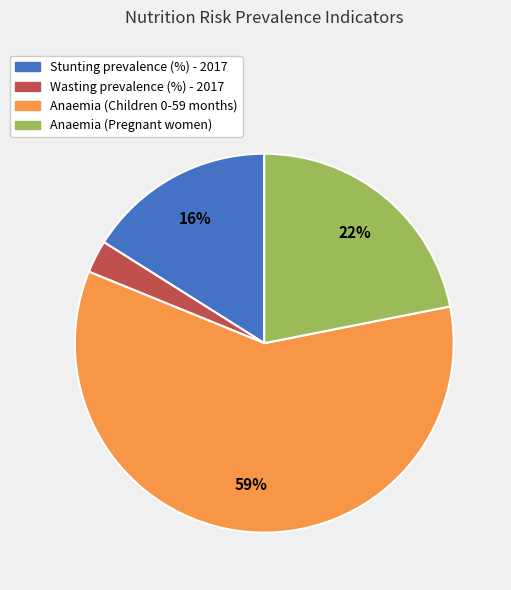

Which slice is the smallest?

Wasting prevalence (%) - 2017